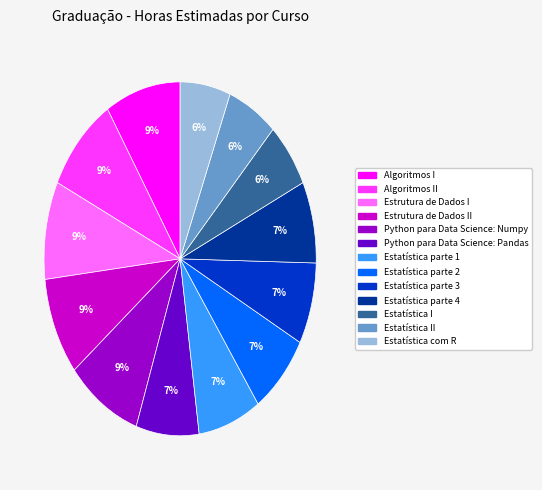

The Estatística parte 4 slice represents 17% of the pie. True or false?

False